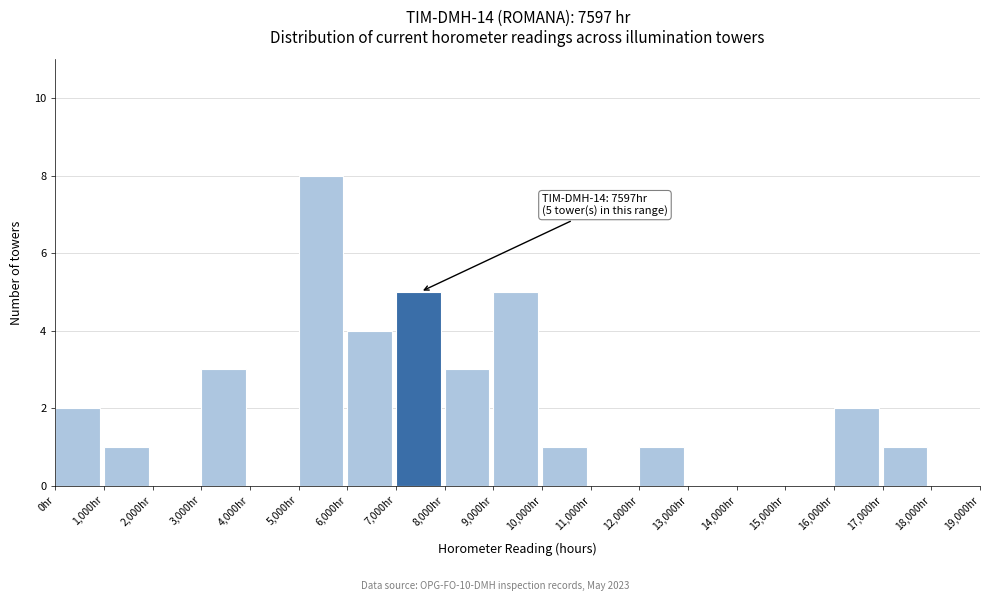

Which range on the x-axis has the tallest bar?

5000 to 6000